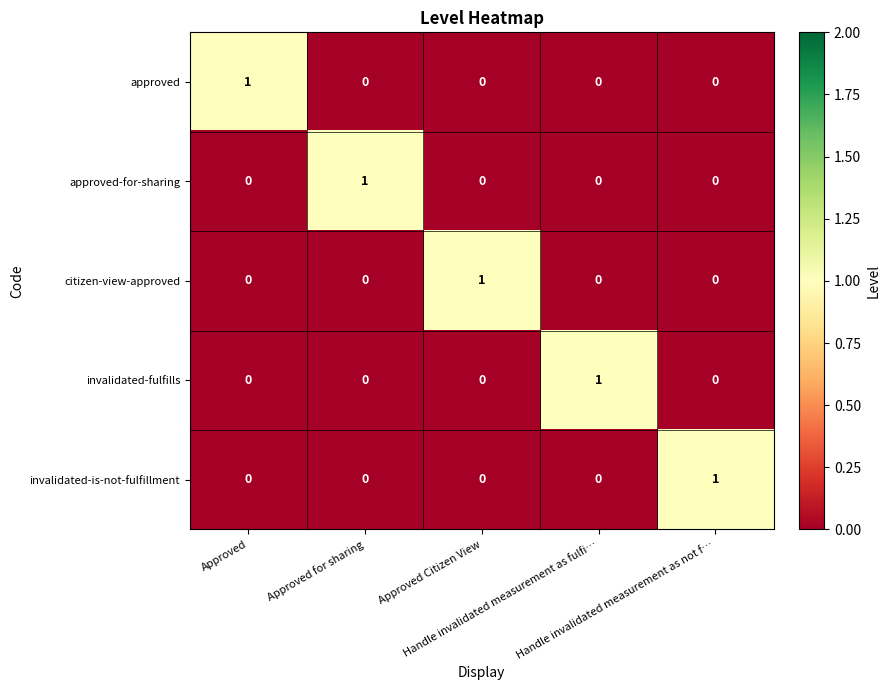

At how many categories does at least one series exceed 0?

5